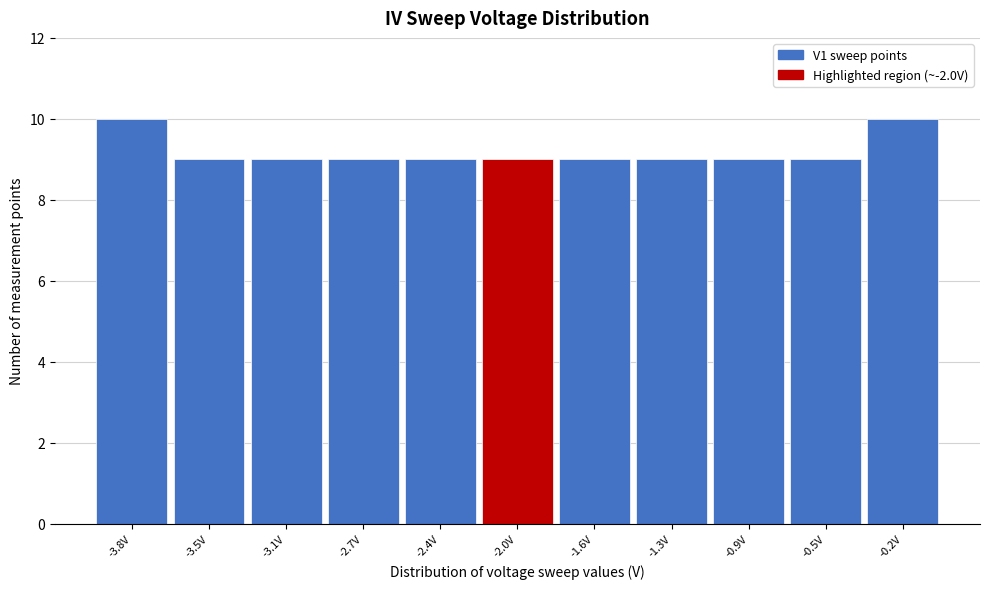

Reading right to left, transcribe all the data shown in this chart.

10	9	9	9	9	9	9	9	9	9	10